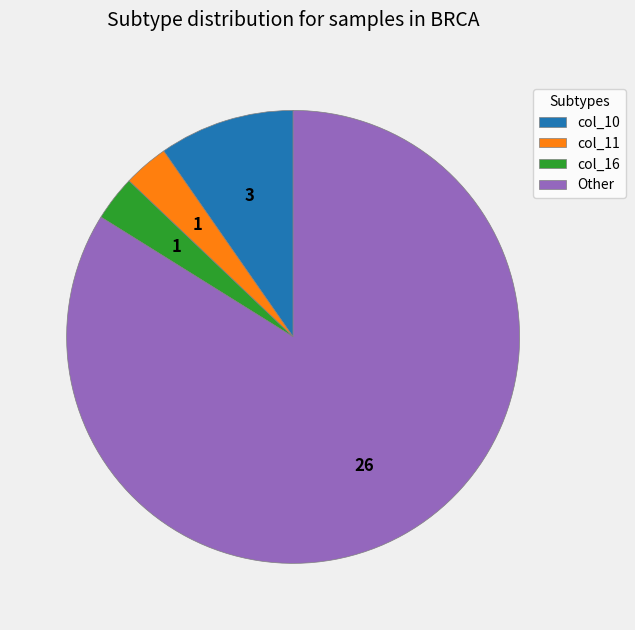

Combined, do col_10 and Other account for over 50%?

Yes